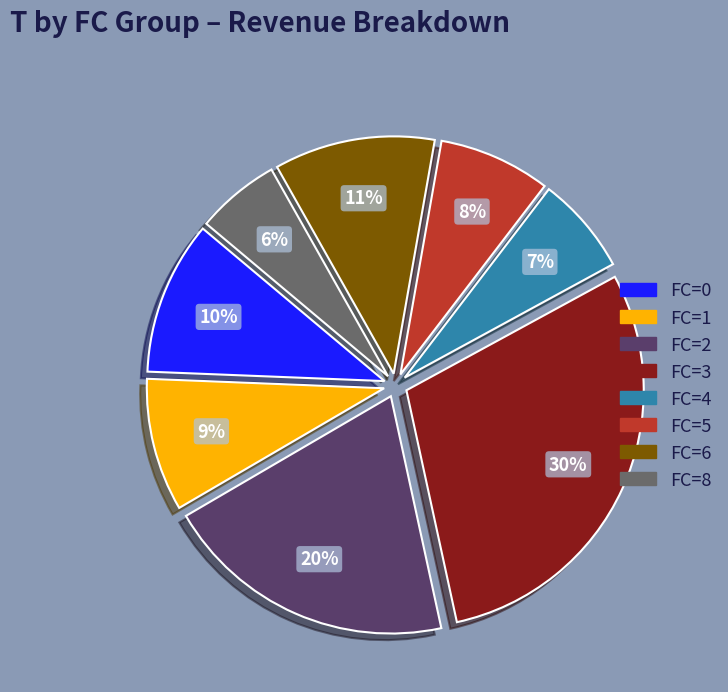

Does any single category account for the majority?

No